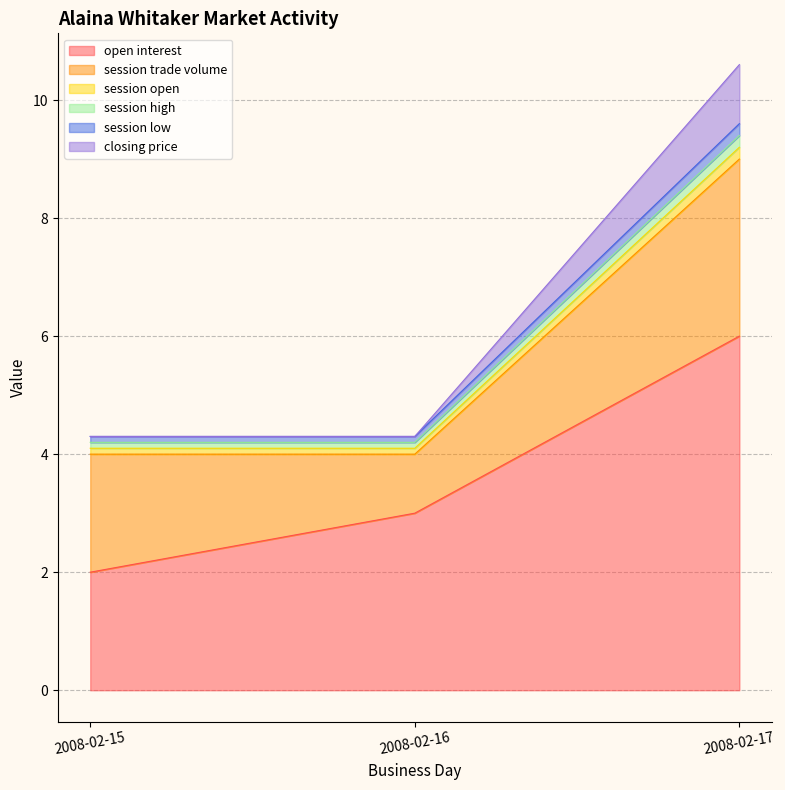

At which category is the sum across all series the highest?

2008-02-17